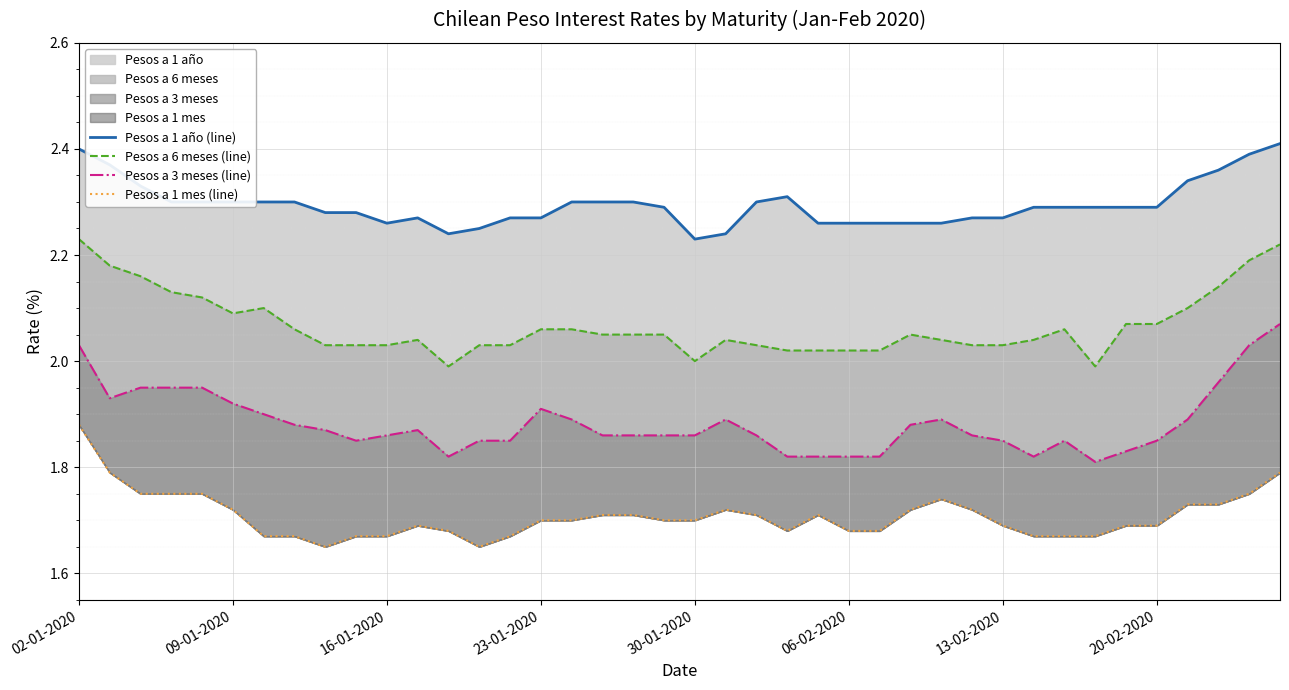

List the series in order of their peak value, highest first.

Pesos a 1 año (line), Pesos a 6 meses (line), Pesos a 3 meses (line), Pesos a 1 mes (line)